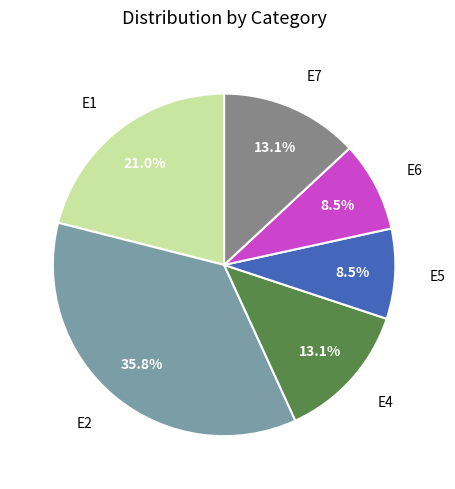

Is there any slice that represents more than half of the pie?

No